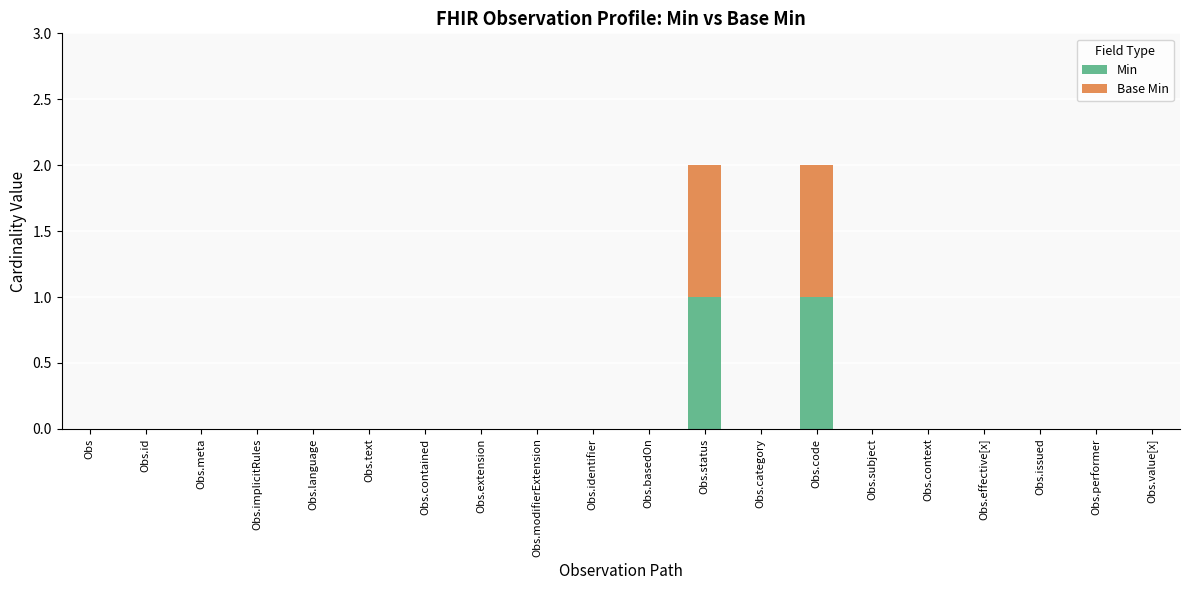

Is it true that Min equals -1 at Obs.modifierExtension?

False